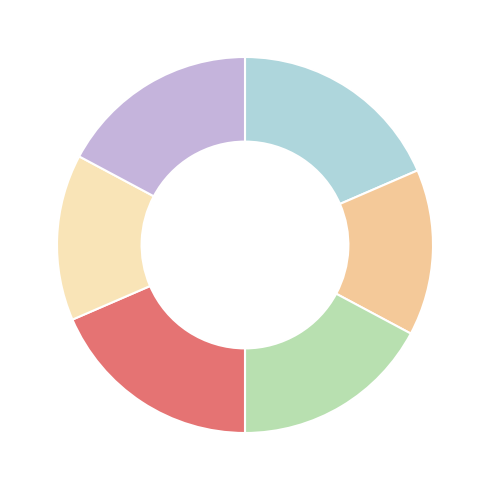

Is there any slice that represents more than half of the pie?

No